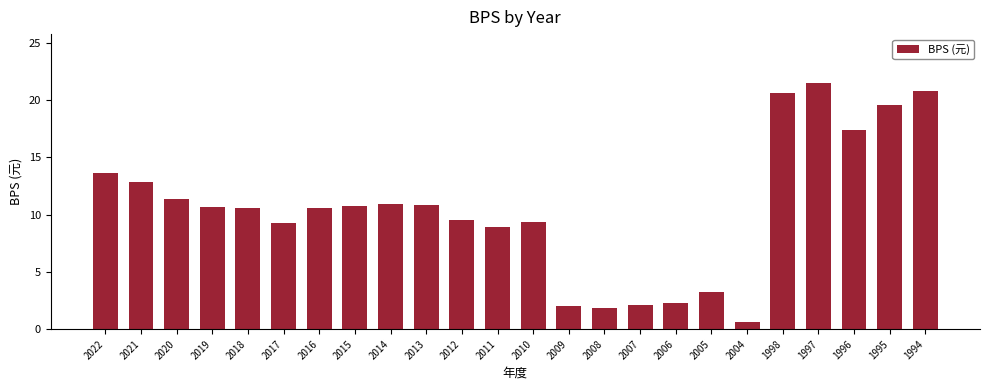

Are the bars grouped side by side (vs. stacked)?

No